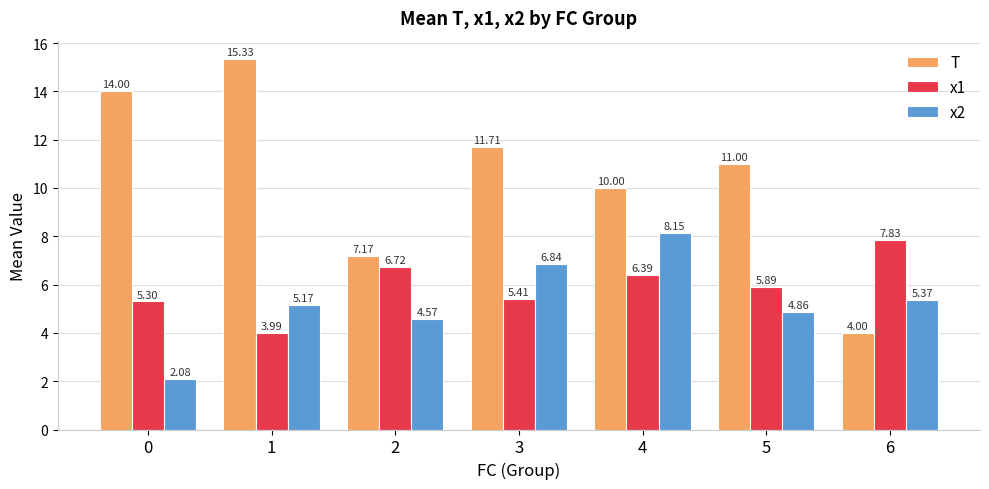

What are all the series names shown in the legend?

T, x1, x2